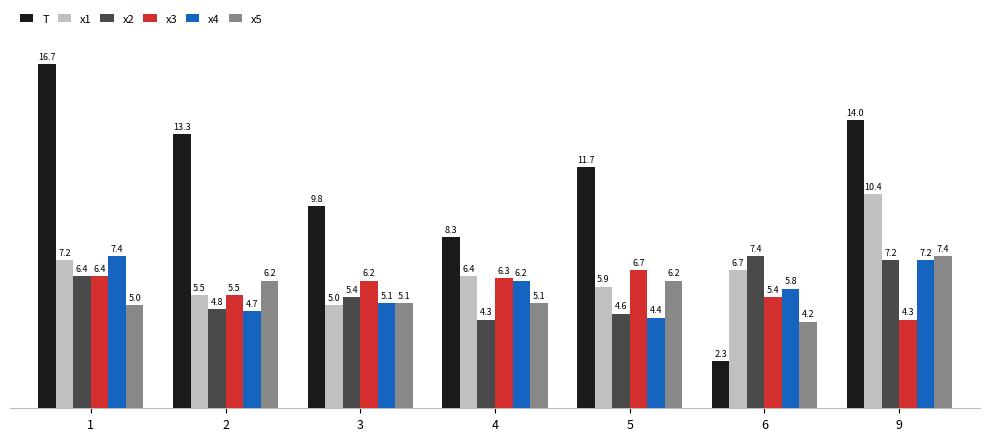

List the labels in order of x2 value, smallest first.

4, 5, 2, 3, 1, 9, 6